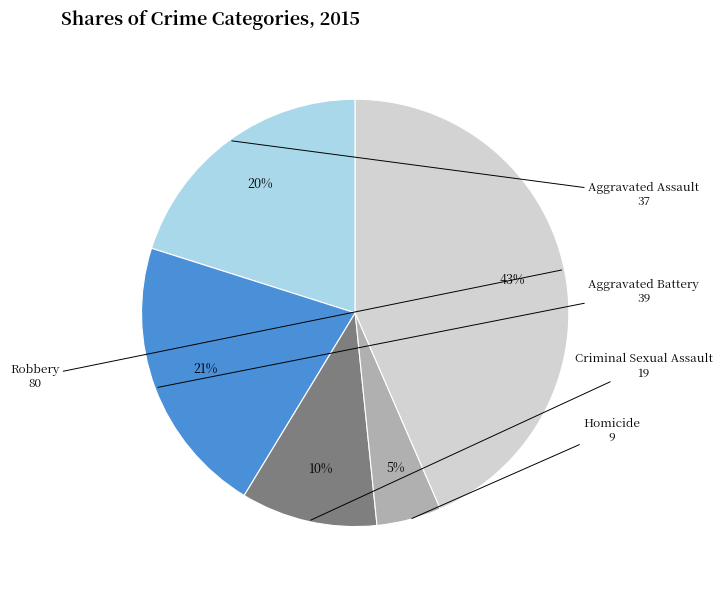

Is there a majority slice in this chart?

No